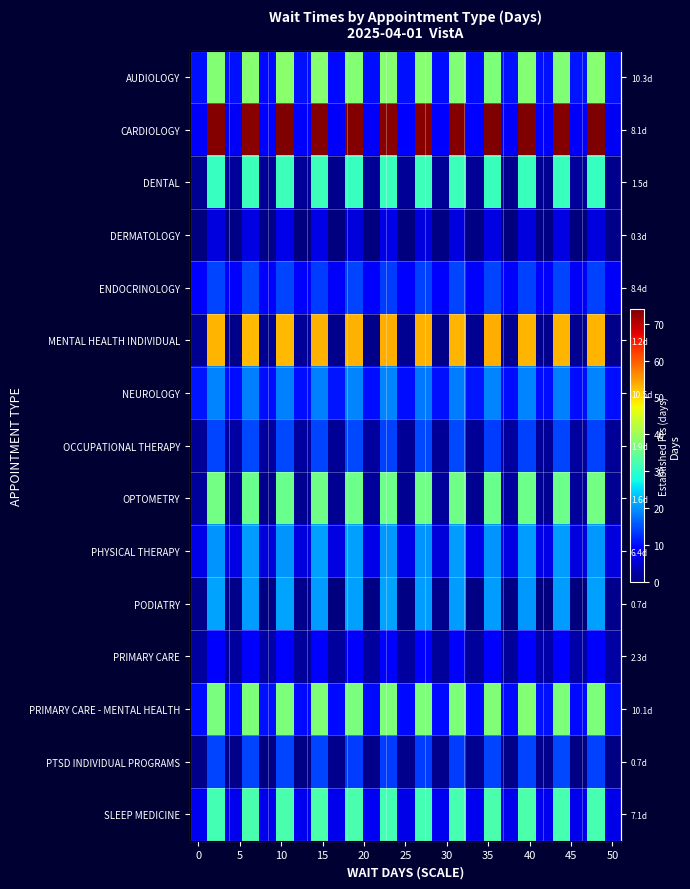

At which category is the sum across all series the highest?

19